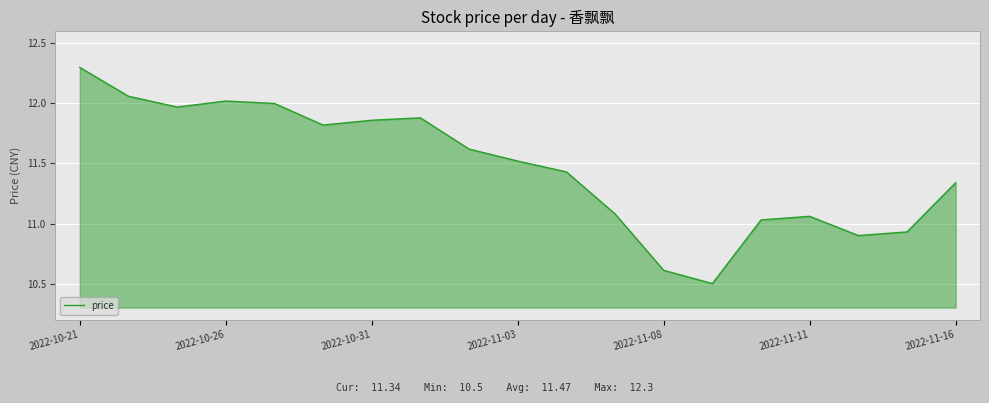

What is the sum of all values?

217.9